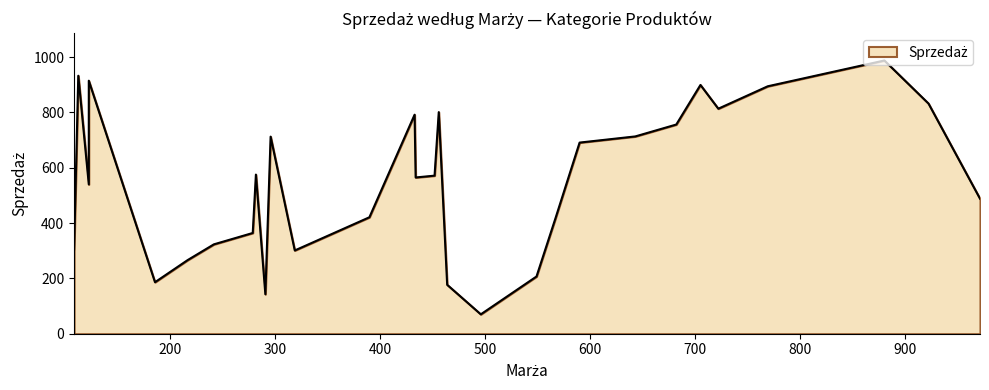

What is the greatest value displayed?

988.1